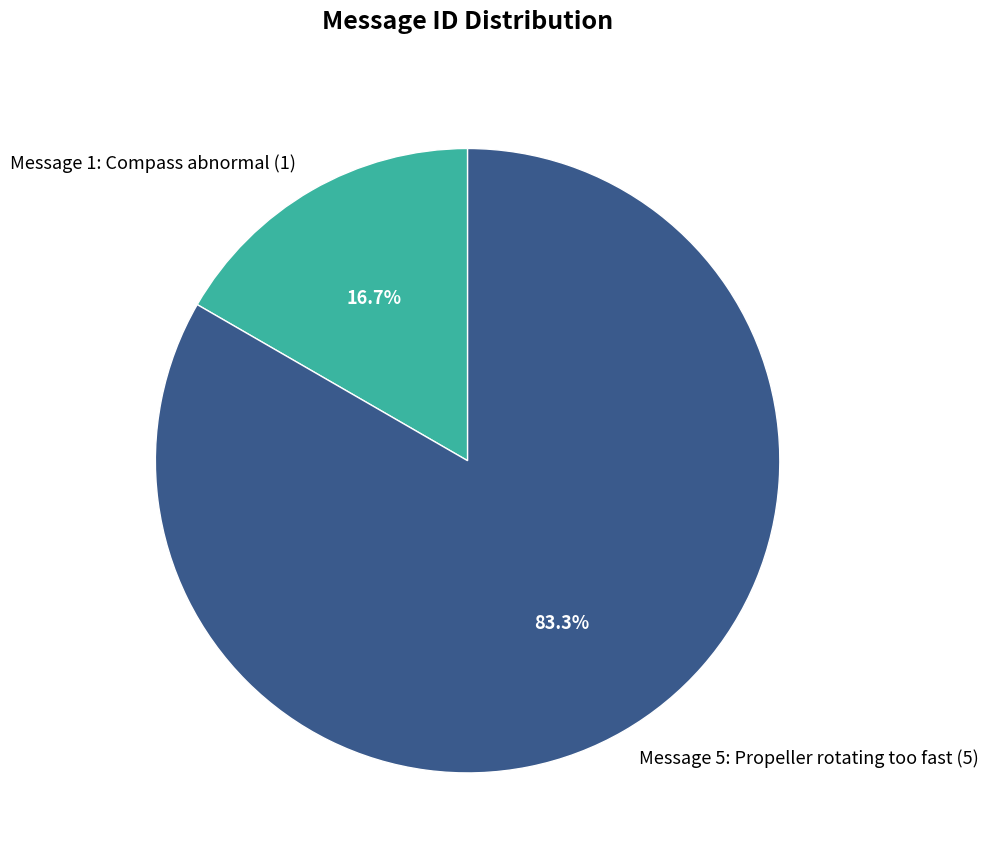

Rank the categories by value from highest to lowest.

Message 5: Propeller rotating too fast, Message 1: Compass abnormal